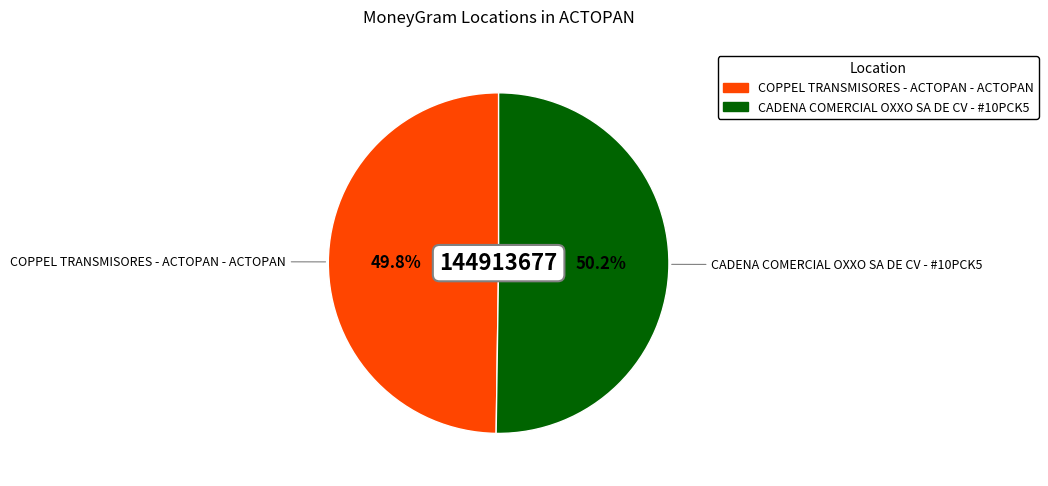

Is it true that CADENA COMERCIAL OXXO SA DE CV - #10PCK5 is 50% of the pie?

True